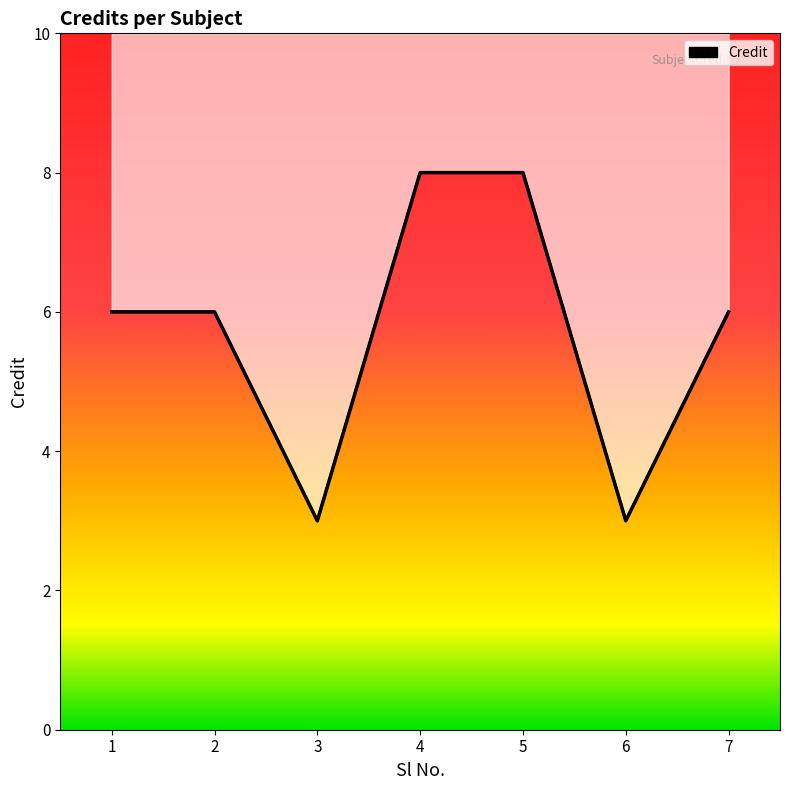

The chart shows a value of 6 at 7. True or false?

True